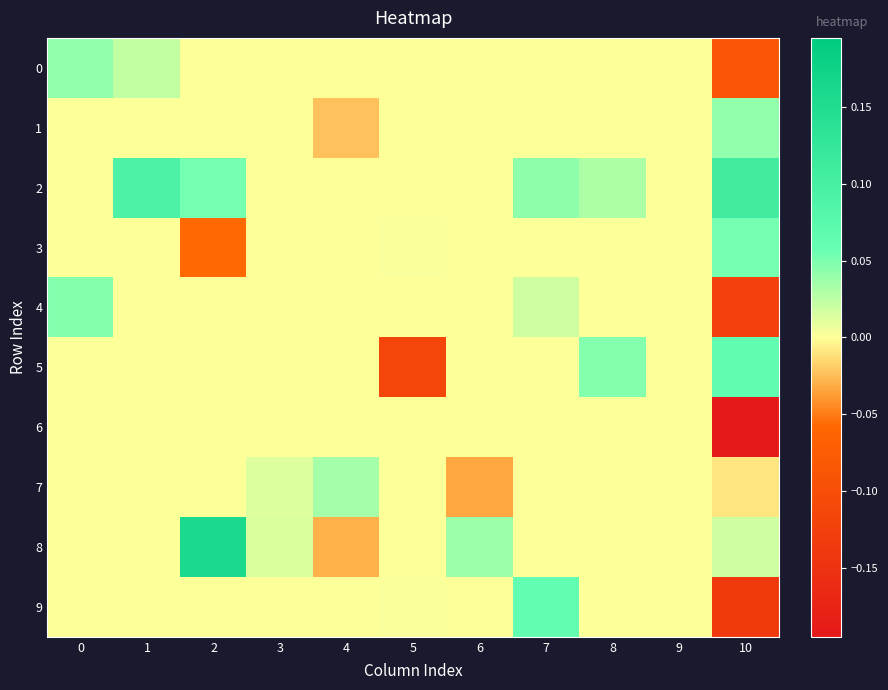

Reading left to right, what are all the values shown in this chart?

0: 0=0.0	1=0.0	2=0.0	3=0.0	4=0.0	5=0.0	6=0.0	7=0.0	8=0.0	9=0.0	10=-0.1
1: 0=0.0	1=0.0	2=0.0	3=0.0	4=-0.0	5=0.0	6=0.0	7=0.0	8=0.0	9=0.0	10=0.0
2: 0=0.0	1=0.1	2=0.1	3=0.0	4=0.0	5=0.0	6=0.0	7=0.0	8=0.0	9=0.0	10=0.1
3: 0=0.0	1=0.0	2=-0.1	3=0.0	4=0.0	5=0.0	6=0.0	7=0.0	8=0.0	9=0.0	10=0.1
4: 0=0.0	1=0.0	2=0.0	3=0.0	4=0.0	5=0.0	6=0.0	7=0.0	8=0.0	9=0.0	10=-0.1
5: 0=0.0	1=0.0	2=0.0	3=0.0	4=0.0	5=-0.1	6=0.0	7=0.0	8=0.0	9=0.0	10=0.1
6: 0=0.0	1=0.0	2=0.0	3=0.0	4=0.0	5=0.0	6=0.0	7=0.0	8=0.0	9=0.0	10=-0.2
7: 0=0.0	1=0.0	2=0.0	3=0.0	4=0.0	5=0.0	6=-0.0	7=0.0	8=0.0	9=0.0	10=-0.0
8: 0=0.0	1=0.0	2=0.2	3=0.0	4=-0.0	5=0.0	6=0.0	7=0.0	8=0.0	9=0.0	10=0.0
9: 0=0.0	1=0.0	2=0.0	3=0.0	4=0.0	5=0.0	6=0.0	7=0.1	8=0.0	9=0.0	10=-0.1